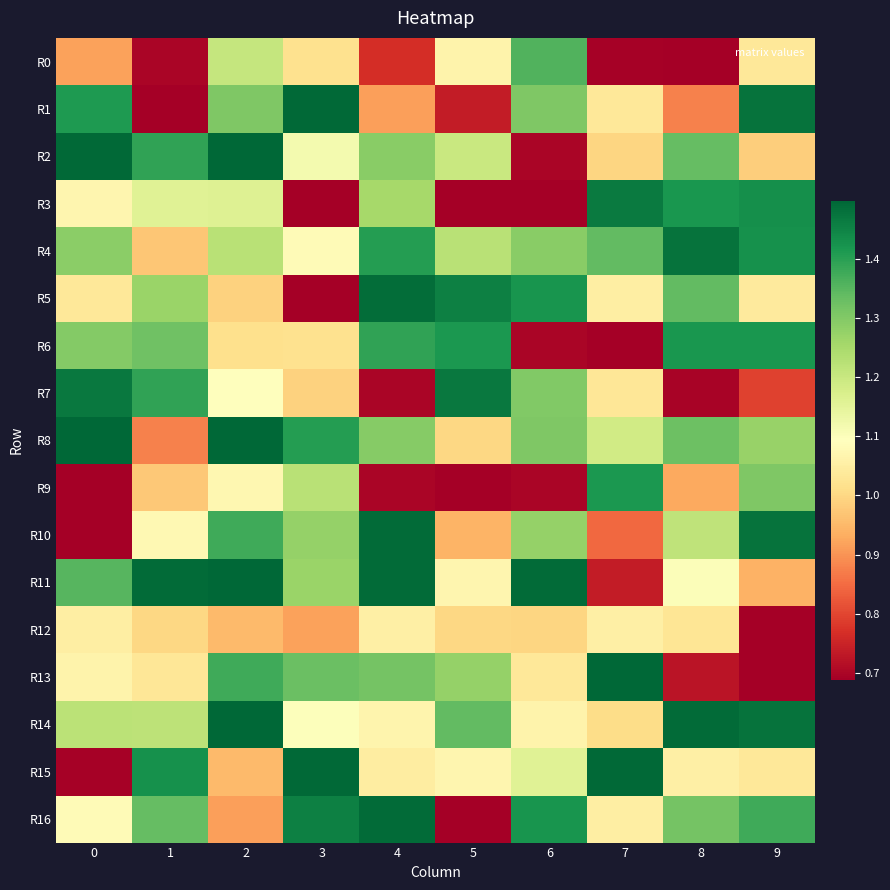

Which series changed the most between 0 and 2?

R10